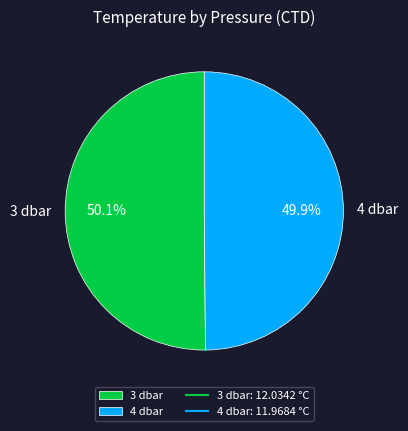

Is there a majority slice in this chart?

Yes